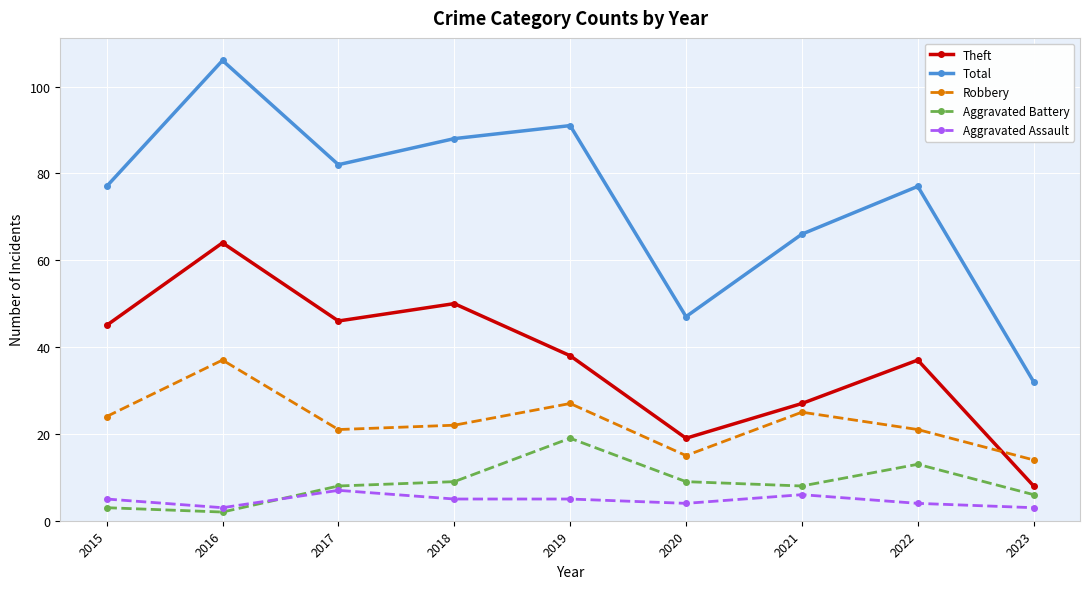

True or false: Theft and Aggravated Assault cross at least once.

False